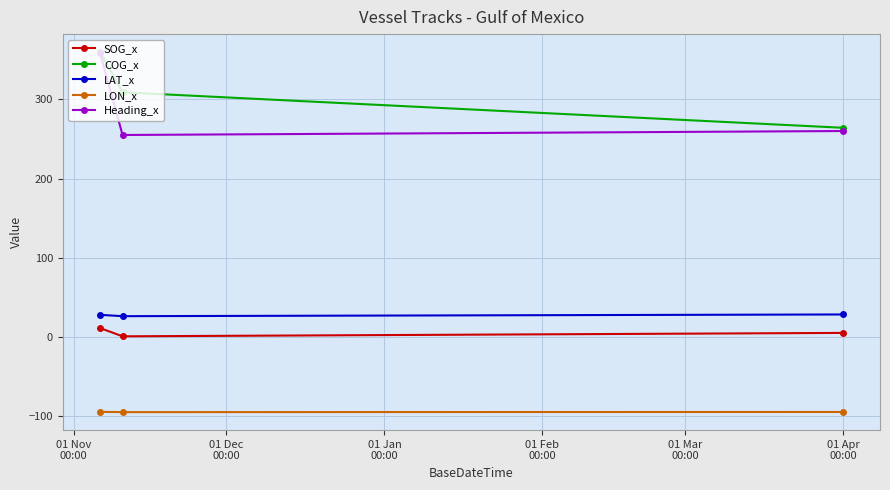

What is the smallest value displayed?

-94.8